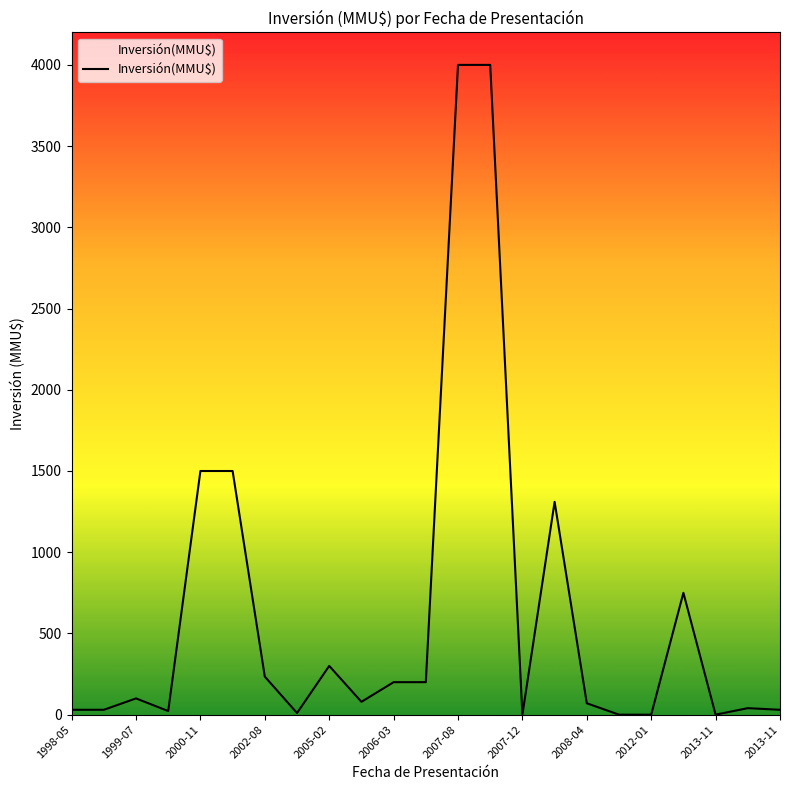

What is the greatest value displayed?

4000